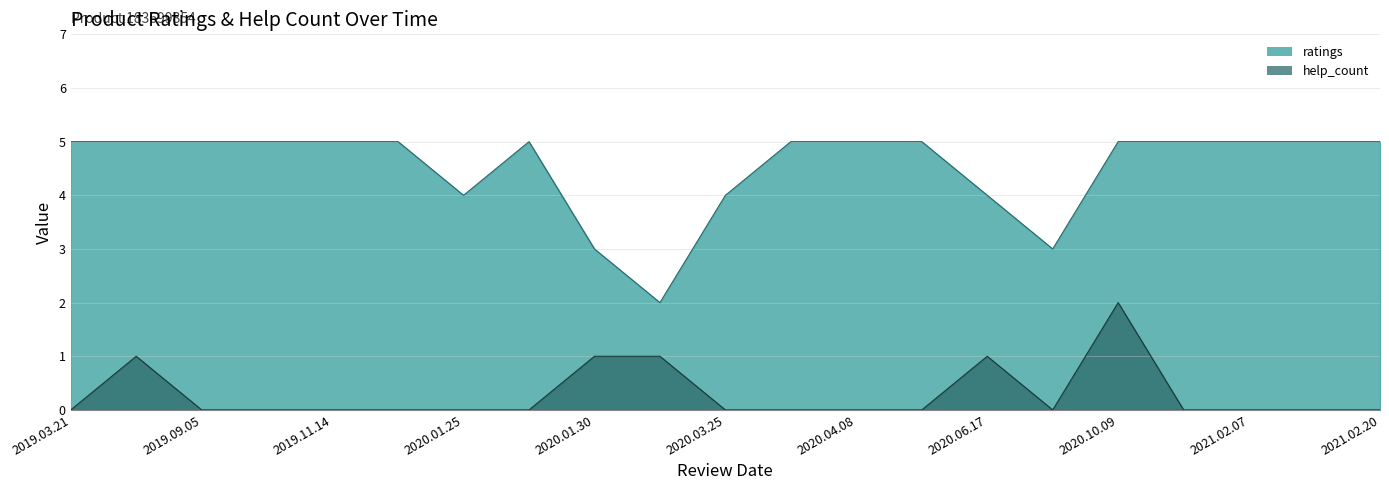

What is the highest value of the ratings series?

5